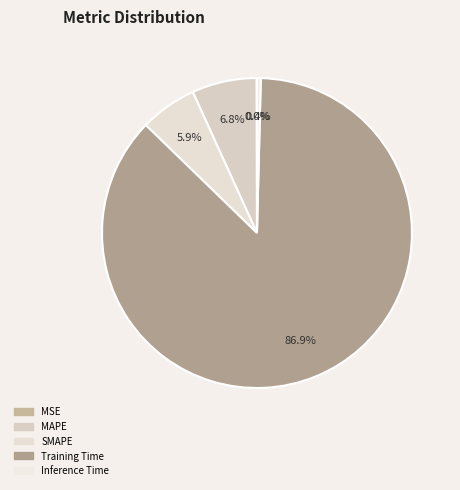

What is the total percentage of SMAPE and Training Time?

92.8%